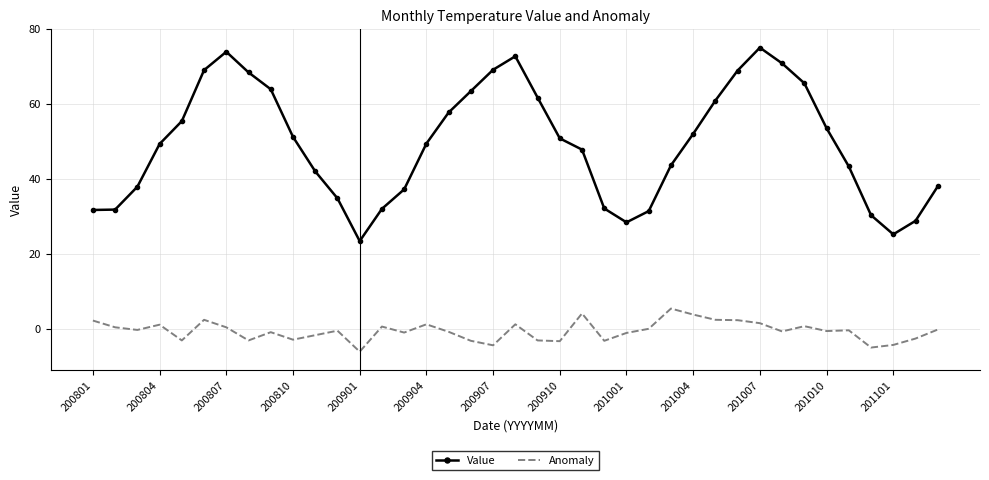

Which series has the largest total across all categories?

Value